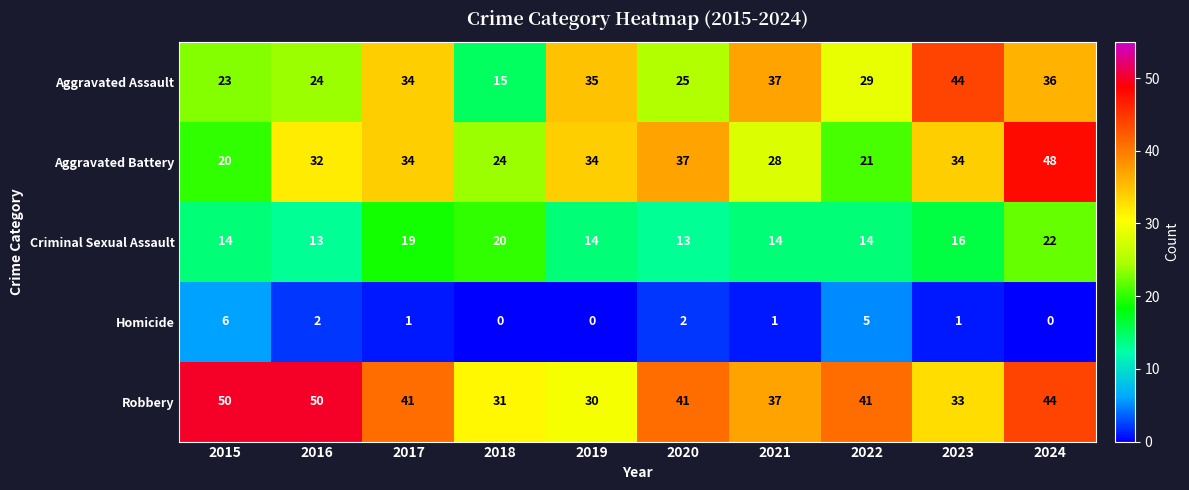

What is the difference between the highest and lowest values at 2022?

36